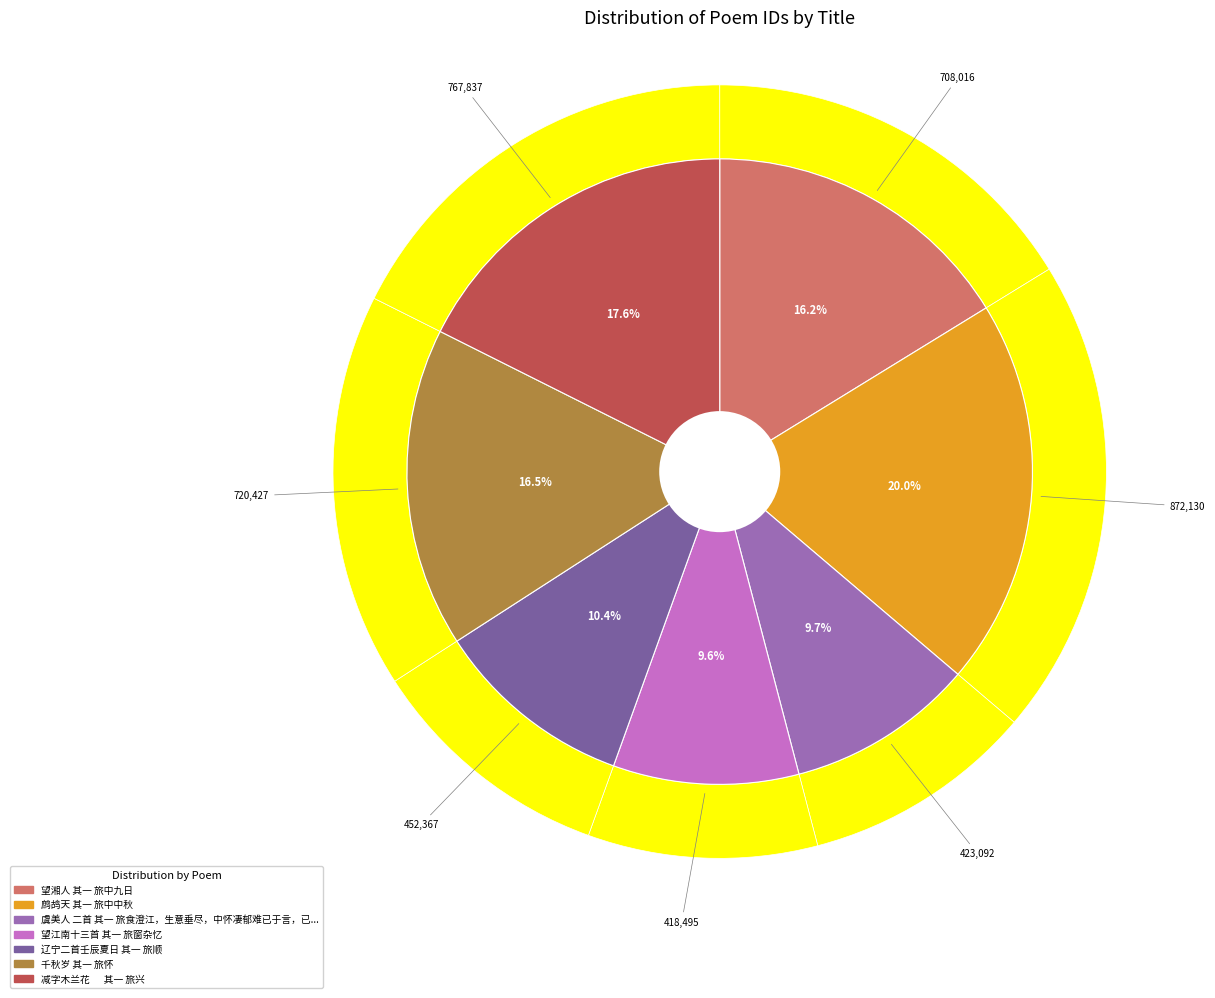

Is it true that 望湘人 其一 旅中九日 is 16% of the pie?

True